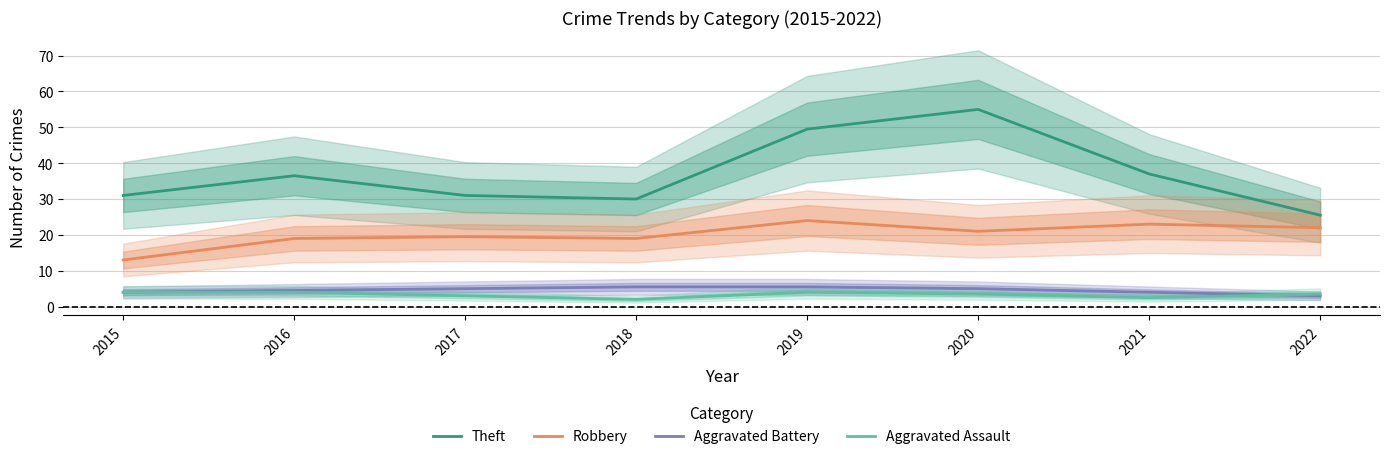

What is the value of the Robbery point at the 3rd from the left?

19.5